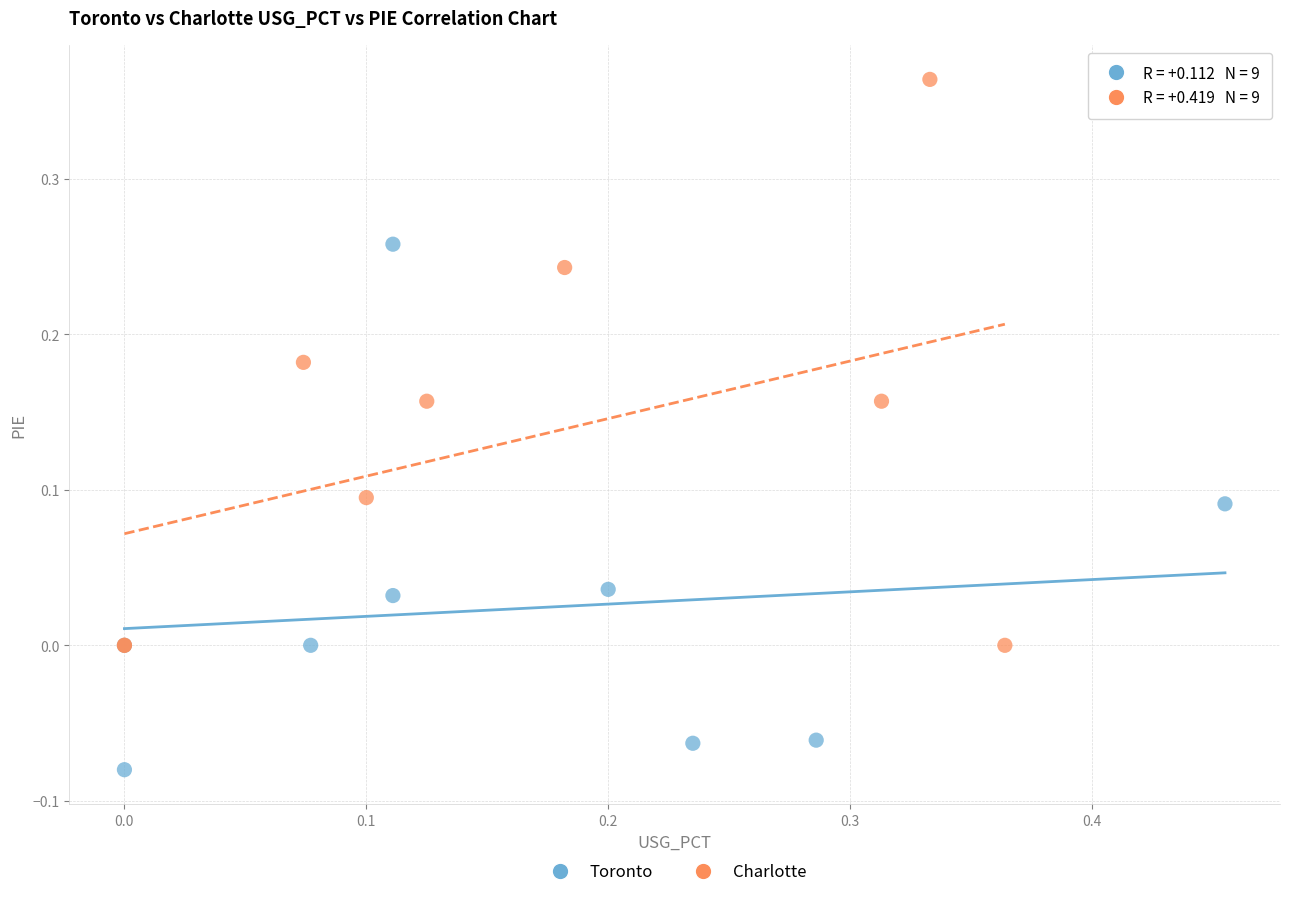

Which series contains the lowest Y value?

Toronto